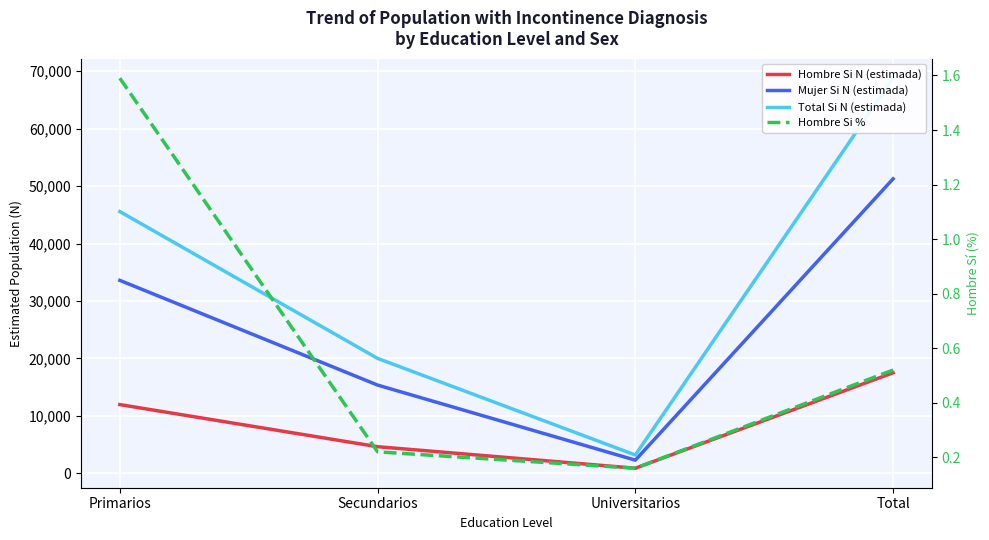

At which category is the sum across all series the highest?

Total